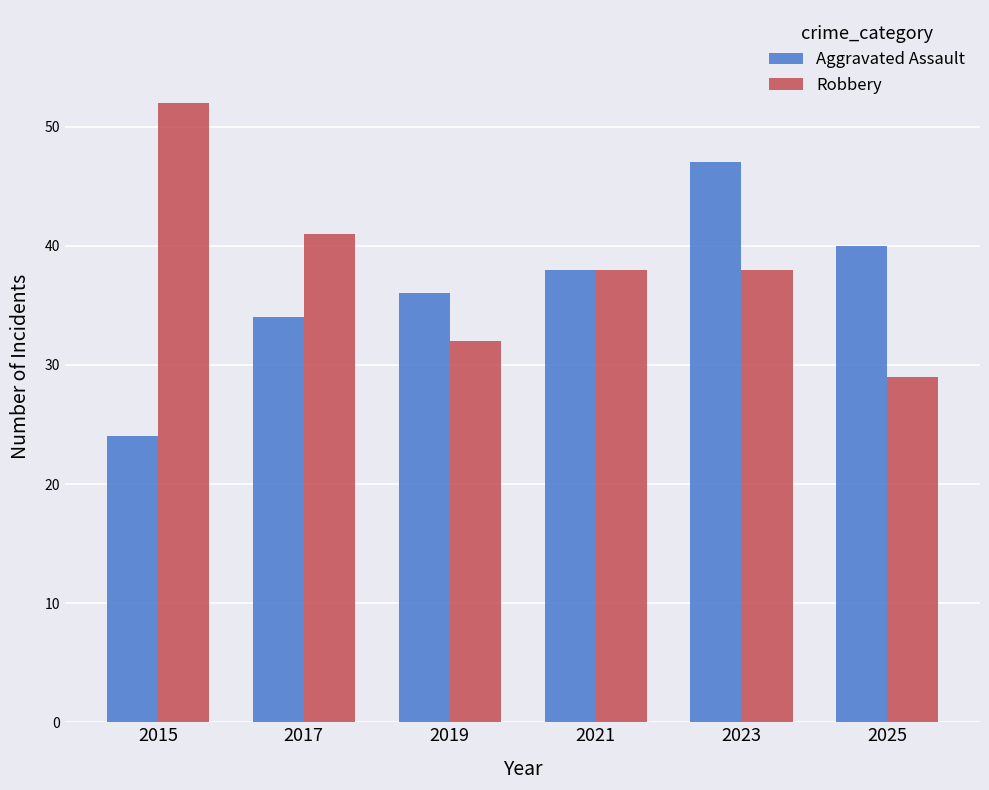

Does the chart contain any negative values?

No